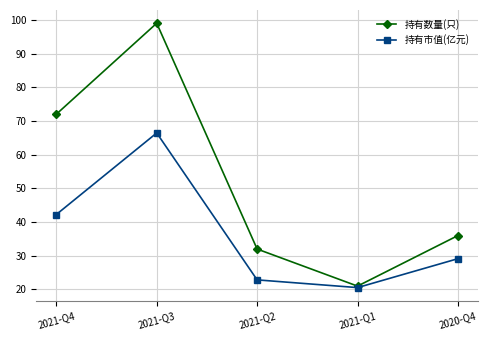

At which label is 持有数量(只) closest to 60?

2021-Q4